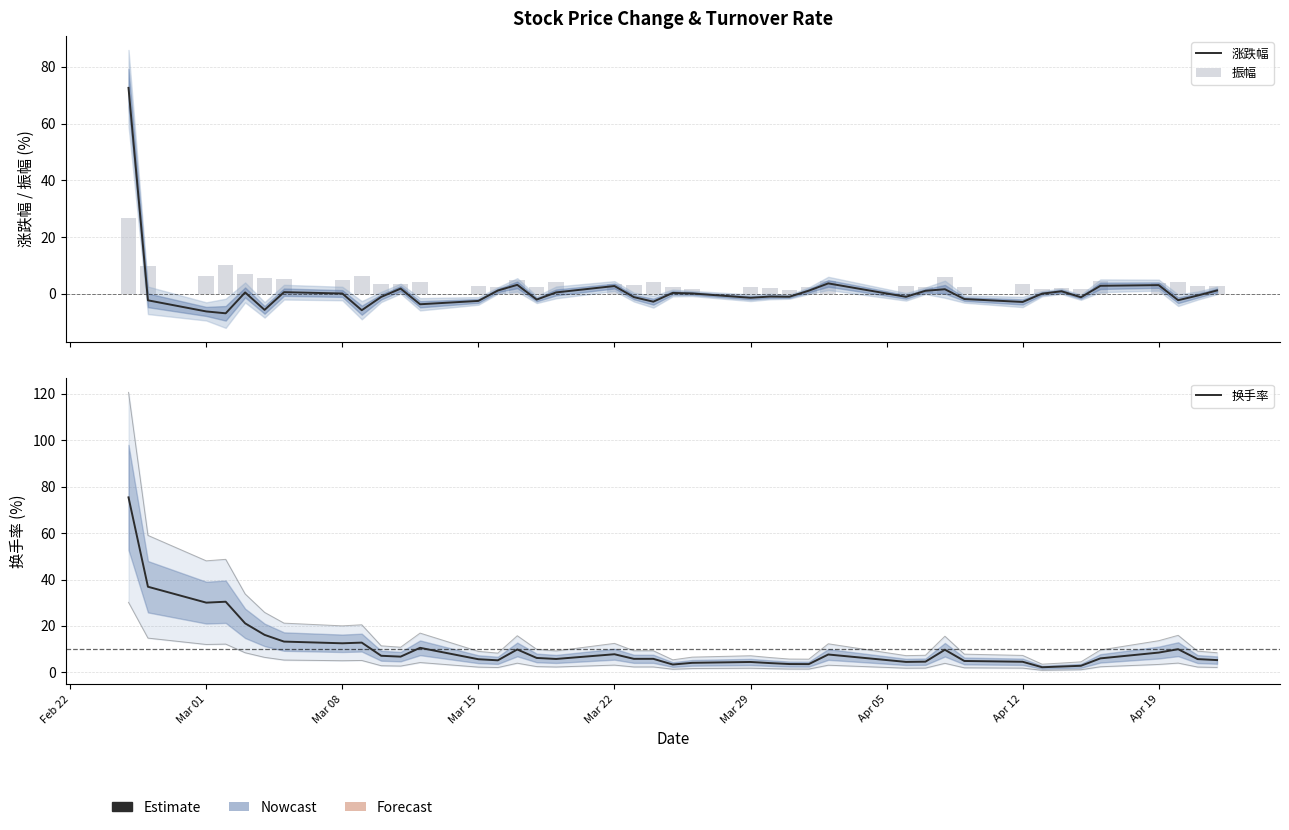

At which label does 振幅 reach its peak?

Feb 22